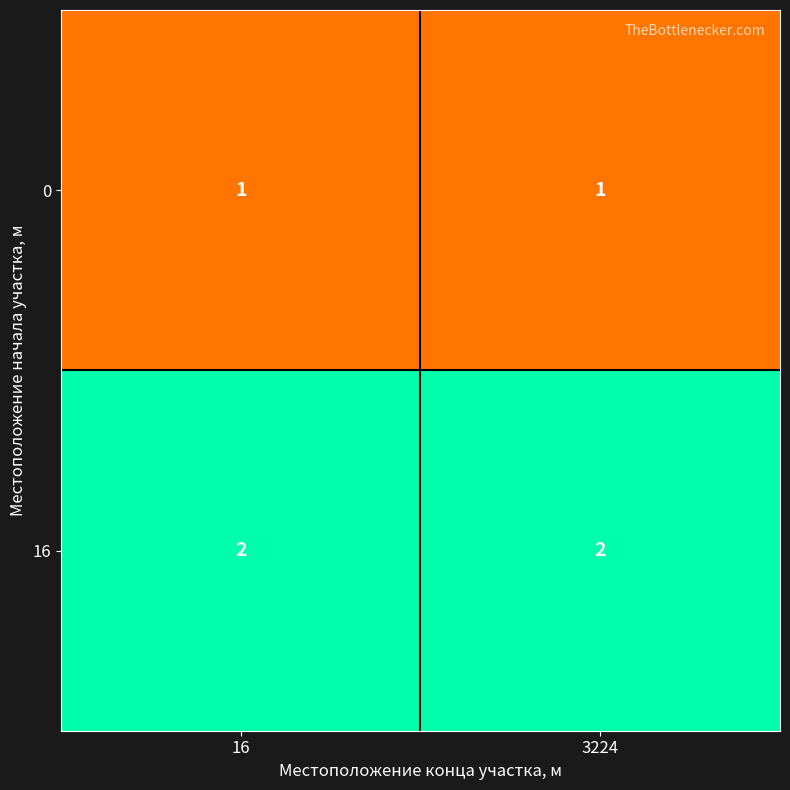

Reading left to right, extract all data points from this chart.

0: 1	1
16: 2	2